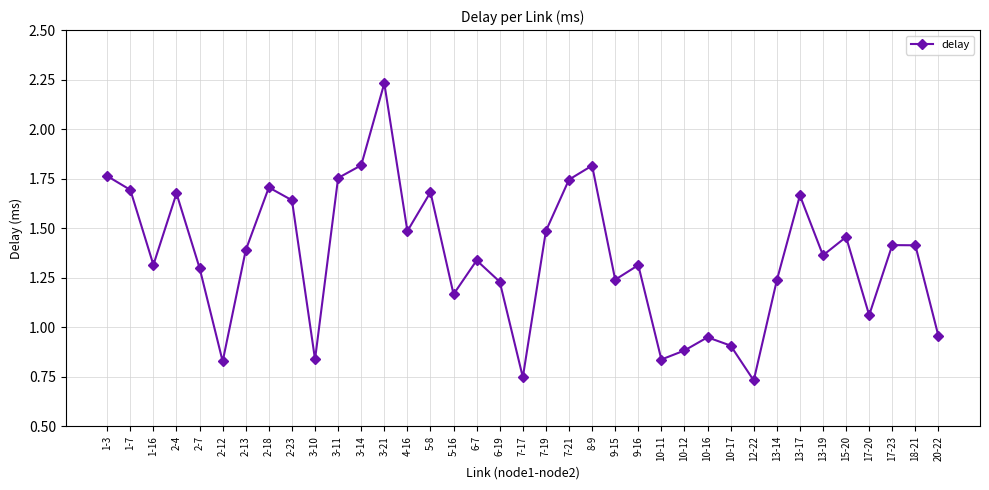

What is the label of the 33rd point from the right?

2-7